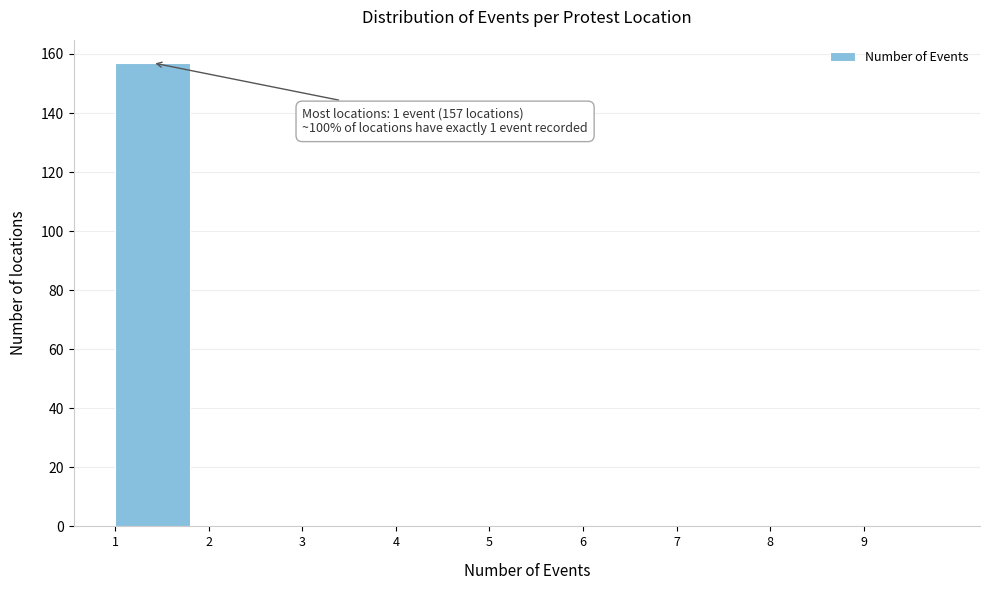

Over which range of the x-axis is the bar tallest?

1 to 2